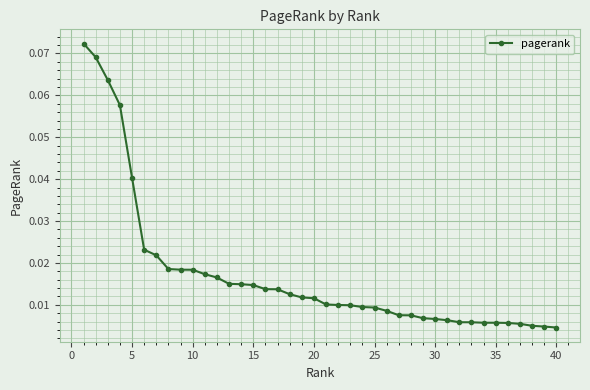

What is the sum of all values?

0.7